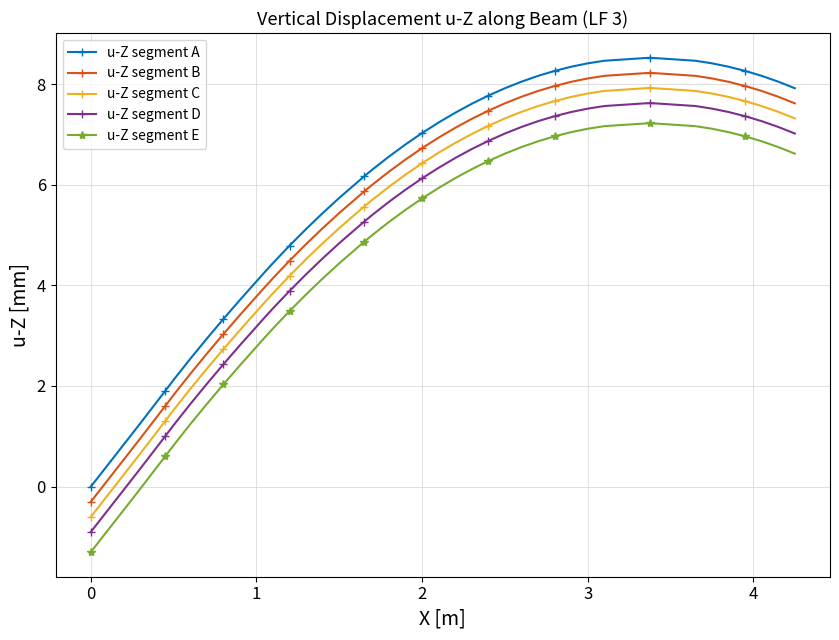

True or false: u-Z segment D and u-Z segment E cross at least once.

False